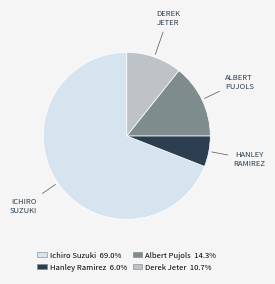

Is the sum of Derek Jeter and Hanley Ramirez greater than half?

No